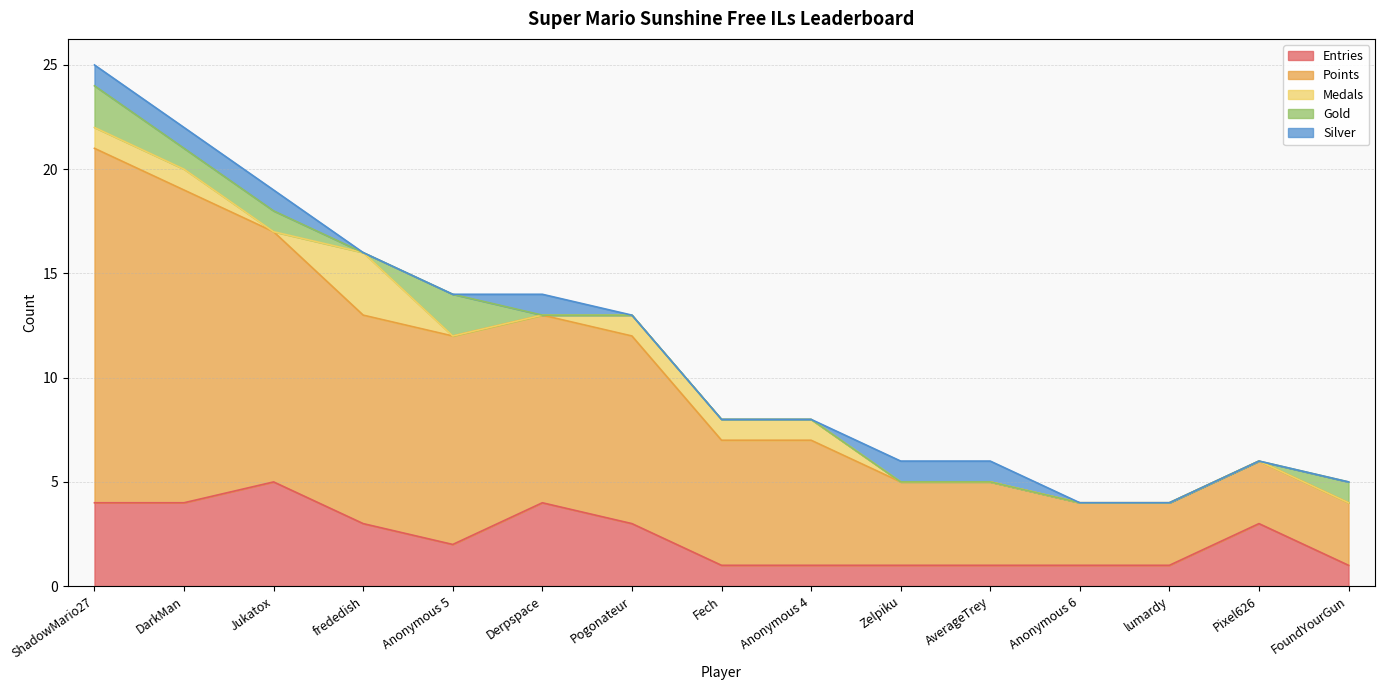

Between ShadowMario27 and FoundYourGun, which series saw the biggest shift?

Points